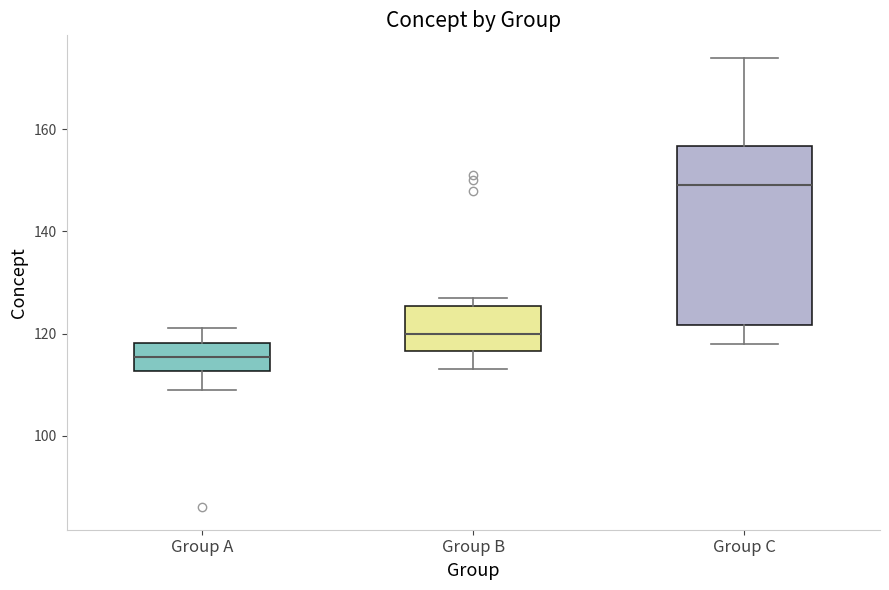

Which box has the lowest median line?

Group A